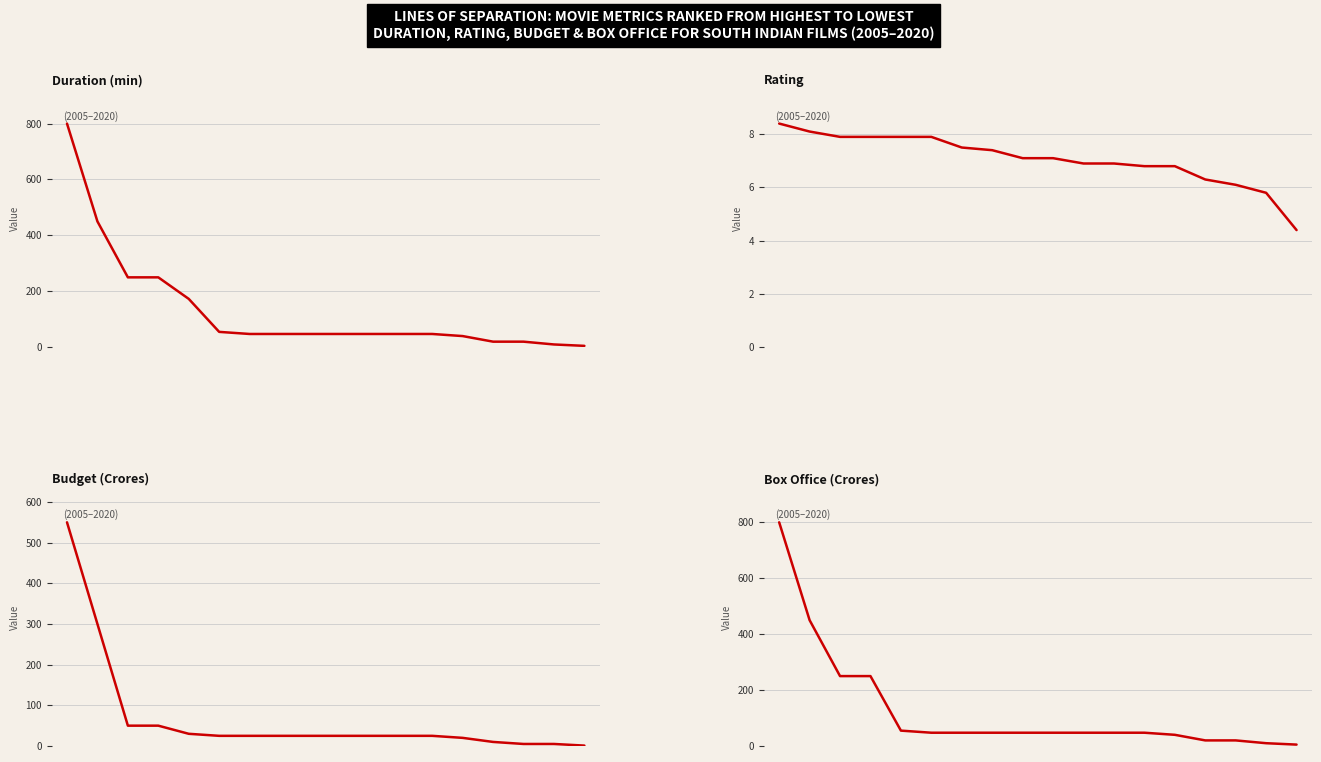

What is the sum of all Rating values?

127.2